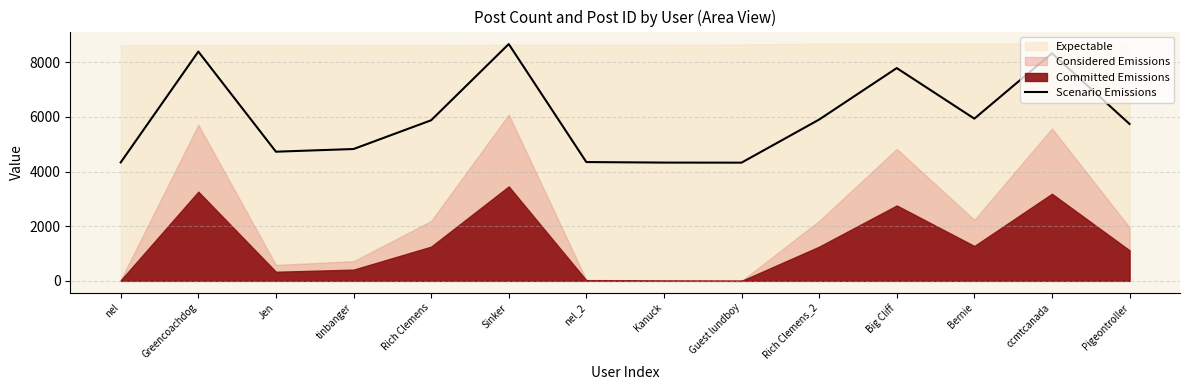

What is the sum of all values?

83545.4